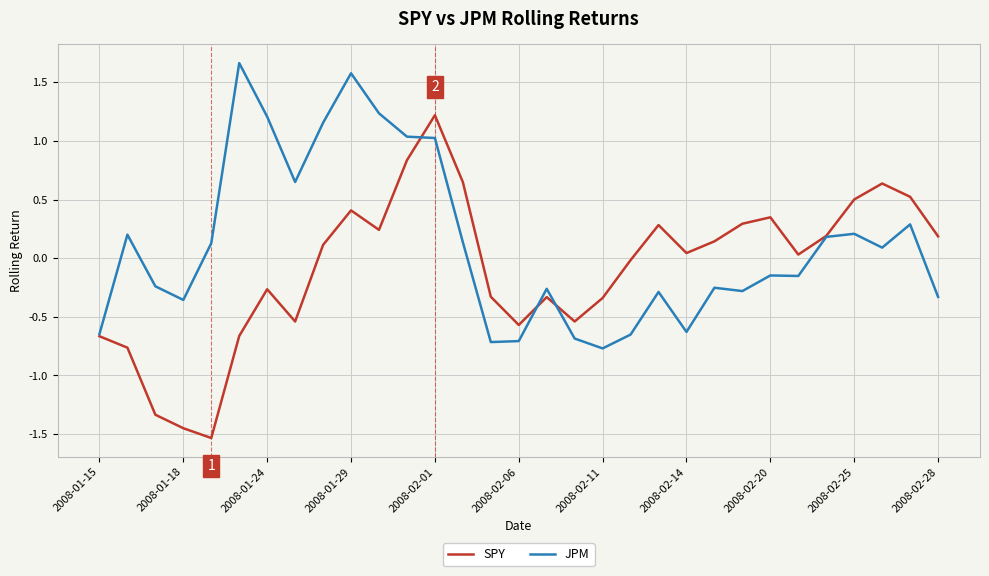

Rank the series by their maximum value, from highest to lowest.

JPM, SPY